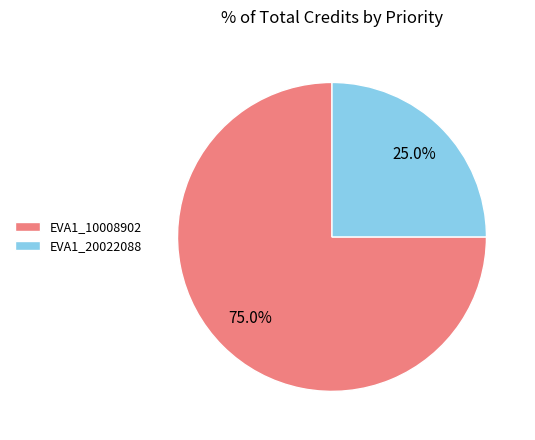

Which category has the smallest portion of the pie?

EVA1_20022088